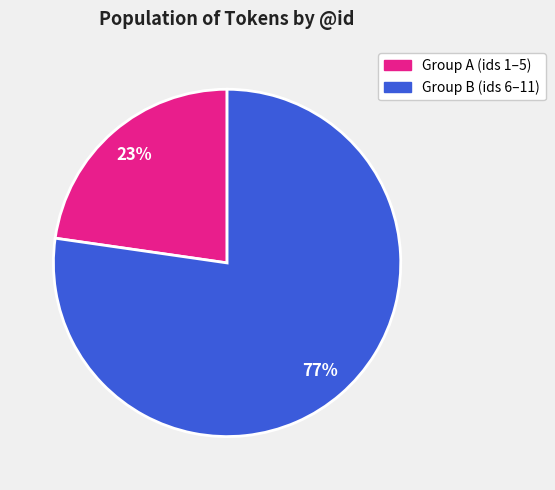

Does any single category account for the majority?

Yes